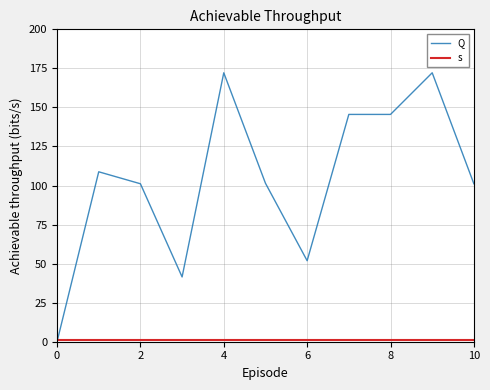

Which series ends up on top after the final intersection of s and Q?

Q